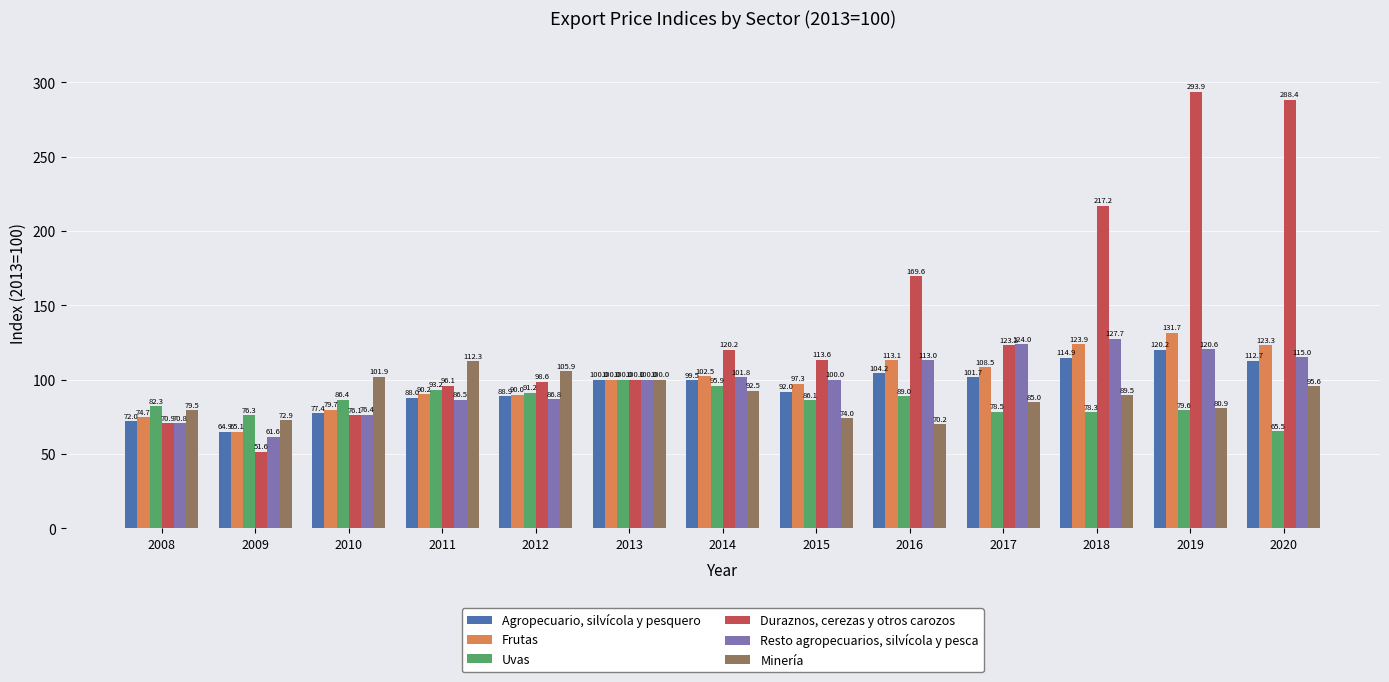

How many values in the Minería series exceed 89?

7